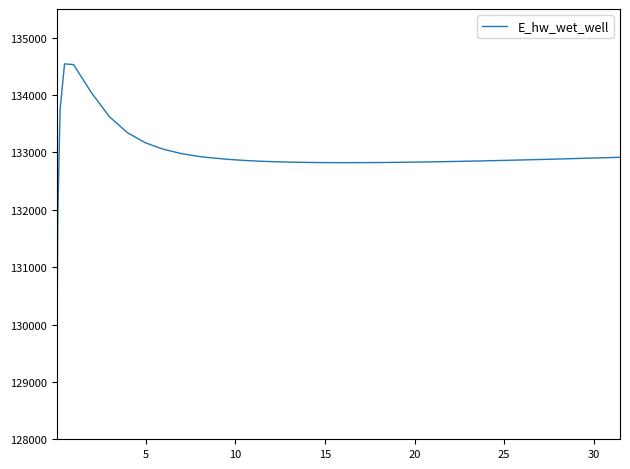

What is the maximum value shown in the chart?

134543.8